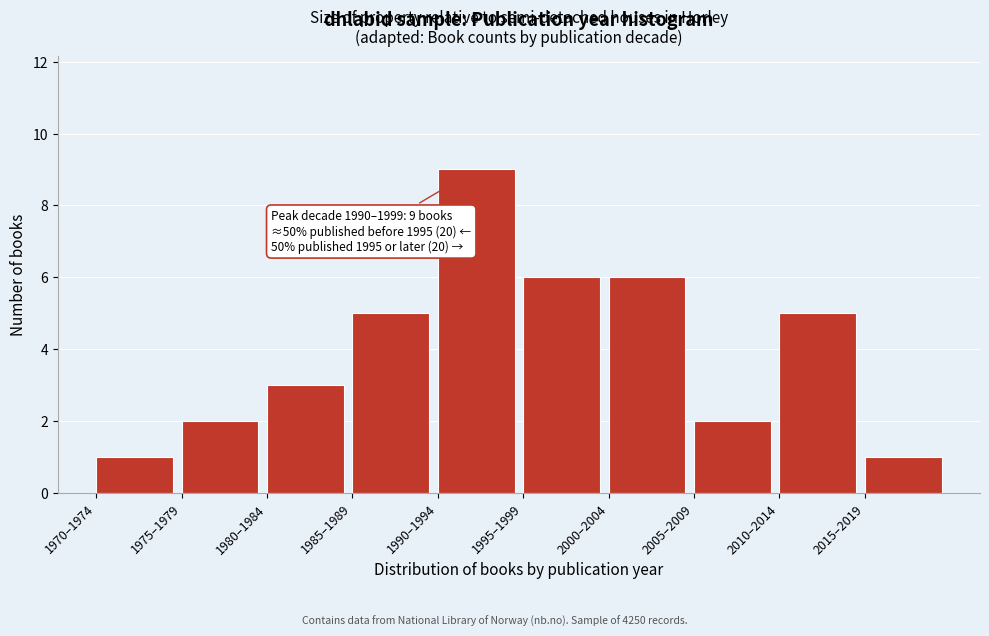

Reading left to right, list all the values displayed in this chart.

1	2	3	5	9	6	6	2	5	1